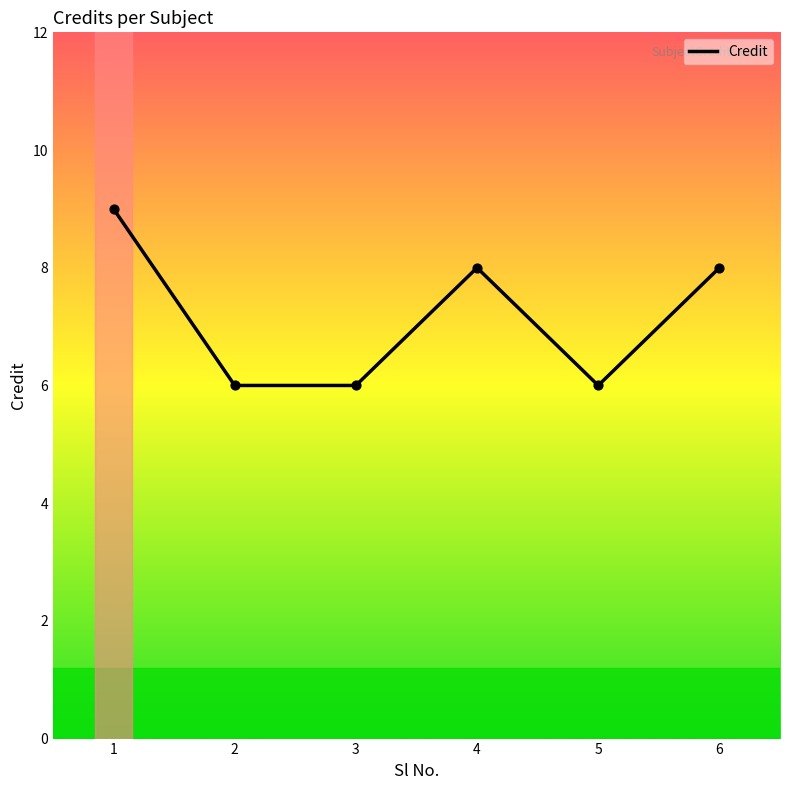

What is the change in value from 1 to 6?

-1